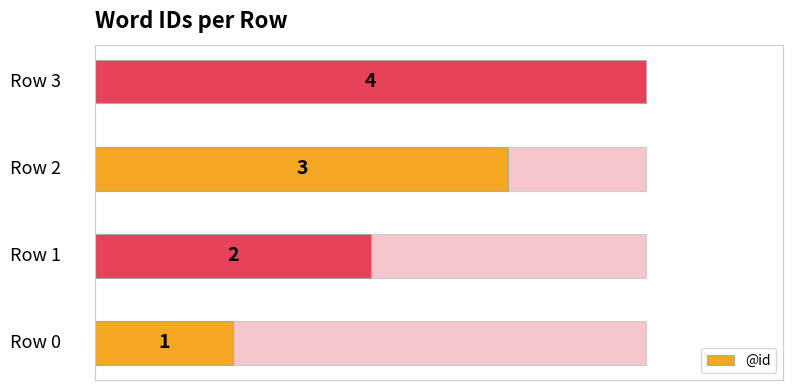

Reading left to right, list all the values displayed in this chart.

0=1	1=2	2=3	3=4